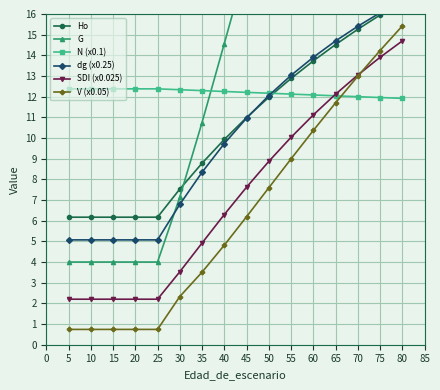

What is the lowest value of the dg (x0.25) series?

5.1